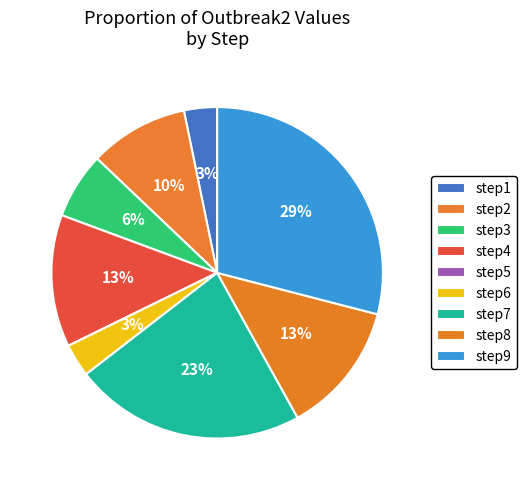

True or false: step5 accounts for 1% of the total.

False